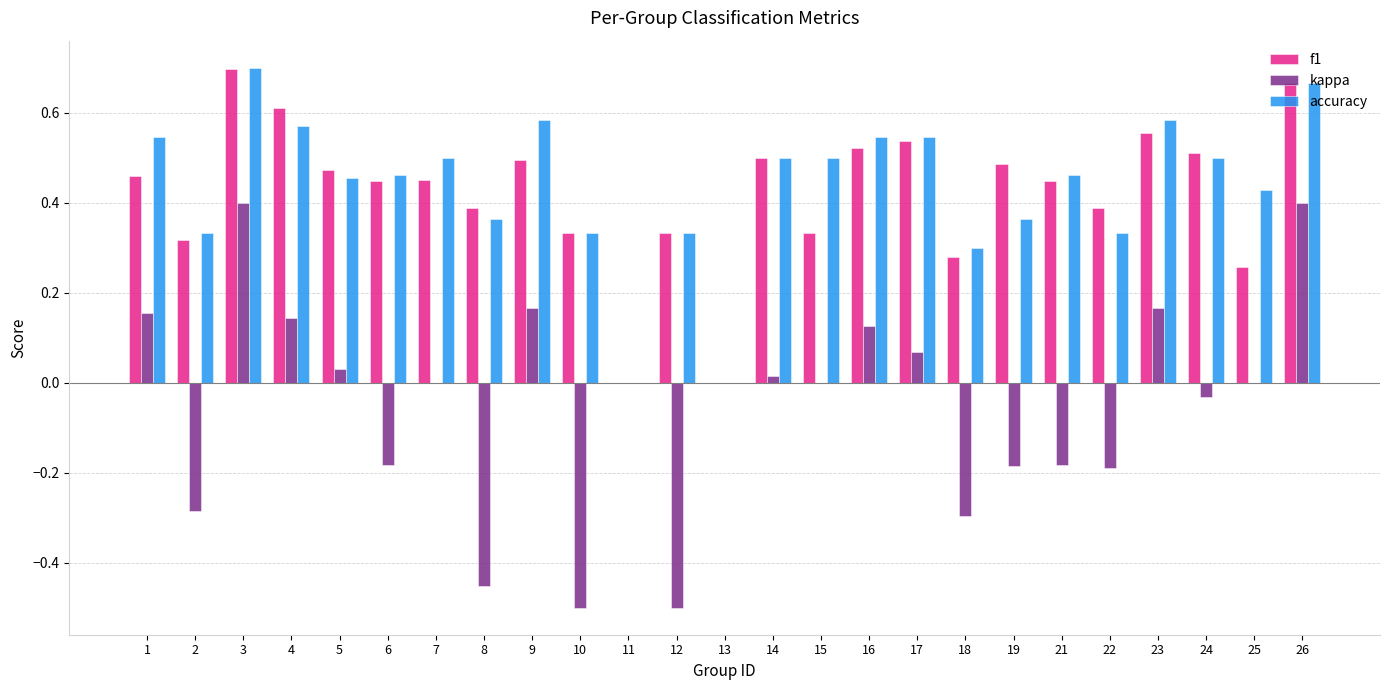

How many groups of bars are there?

25